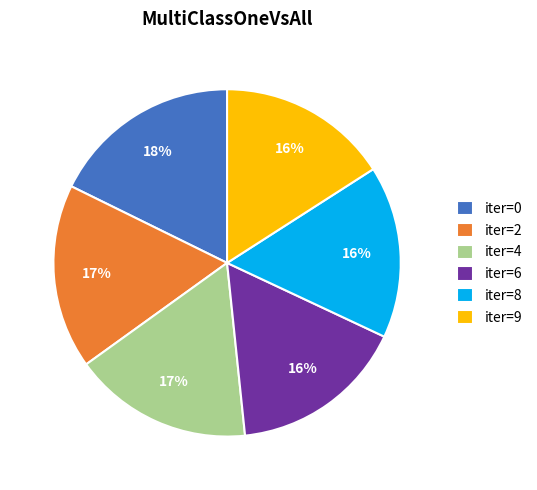

What is the largest slice in the pie chart?

iter=0